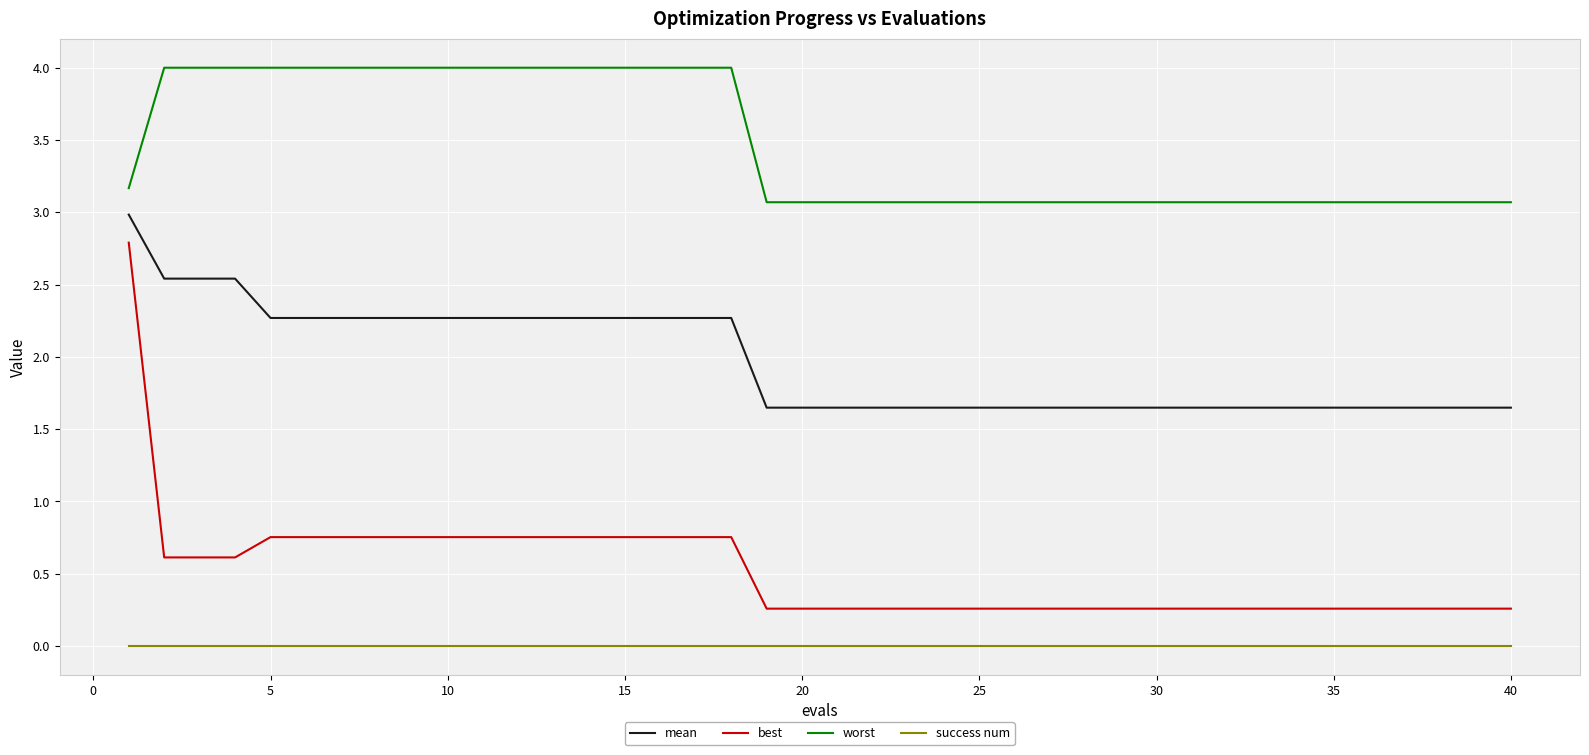

Which series has the largest total across all categories?

worst